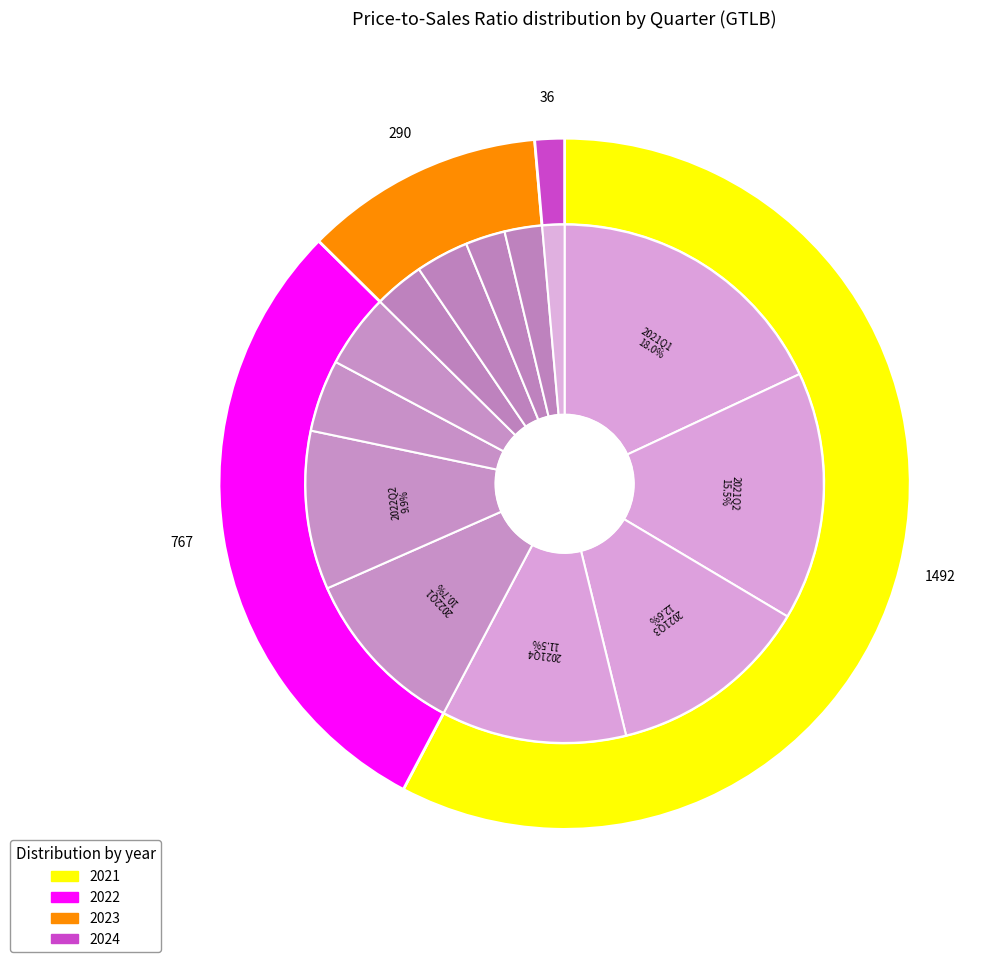

Is 2023Q1 the majority of the pie?

No